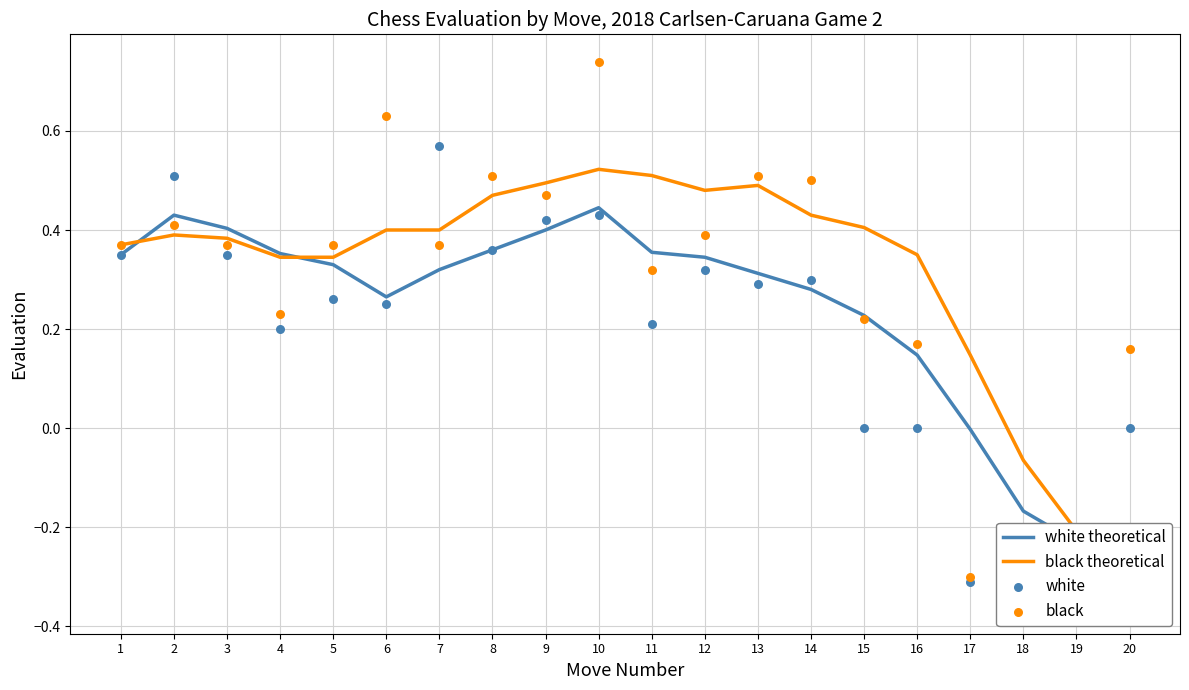

Is the value of white at 15 greater than the value of black at 8?

No